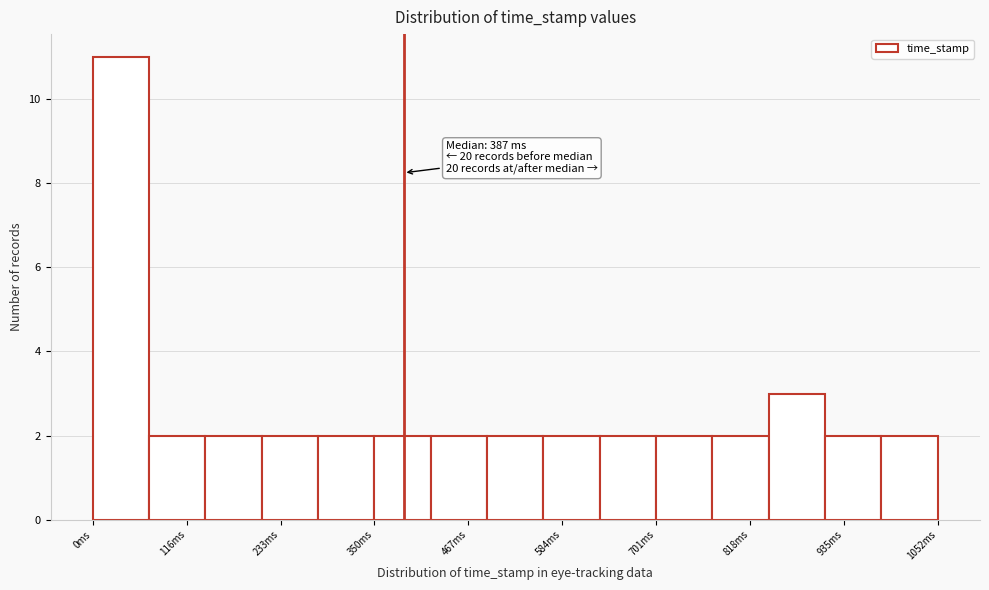

Around what value on the x-axis is the tallest bar? Give the approximate position of its centre, as read against the axis.

40